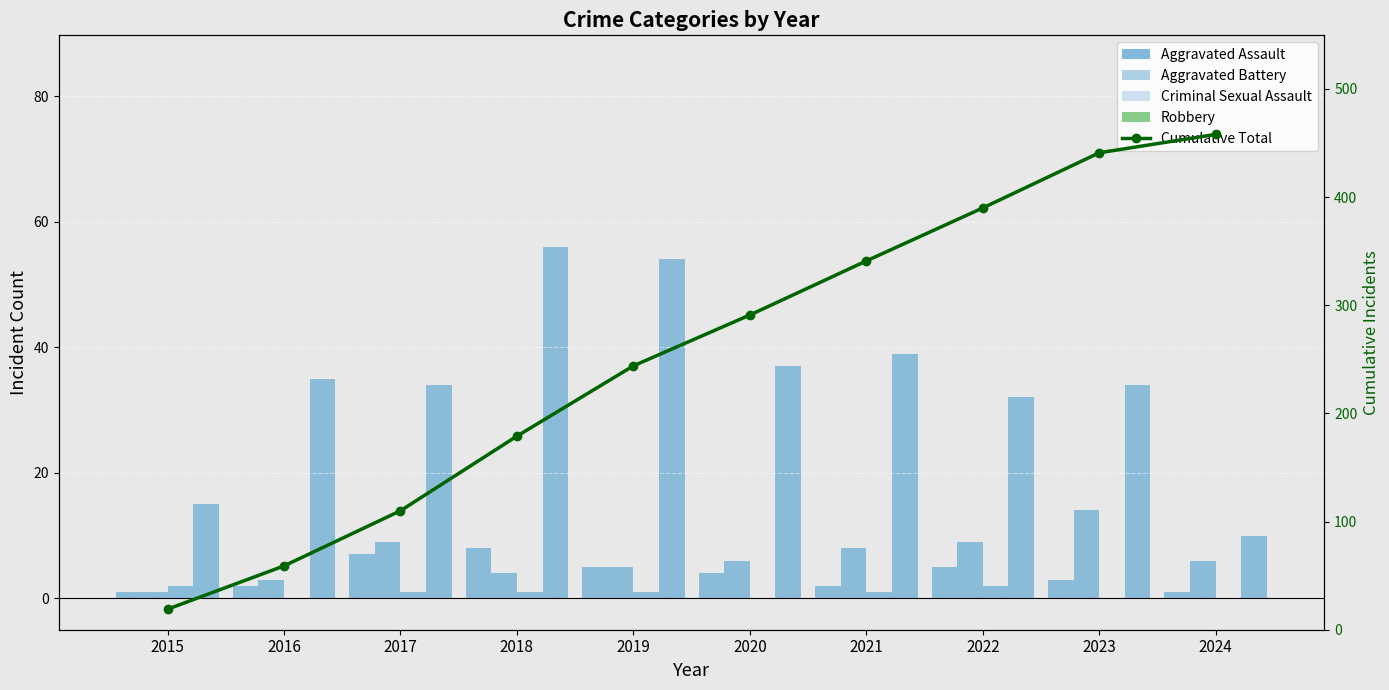

What is the minimum value shown in the chart?

1